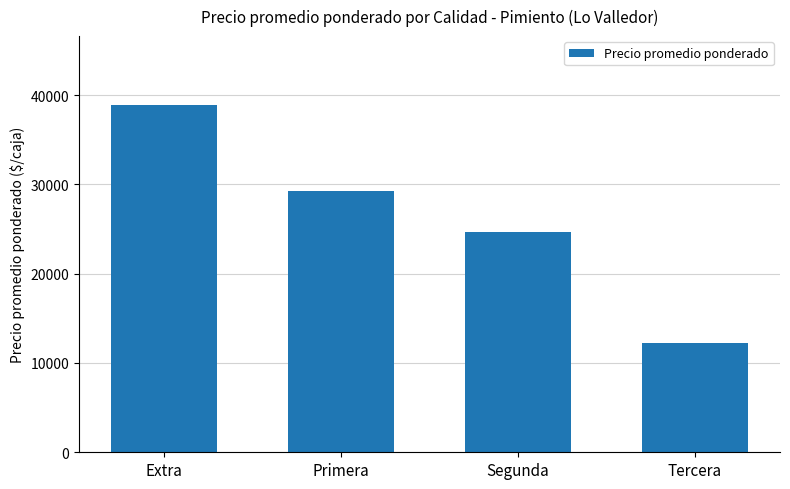

Which category has the lowest value across all series?

Tercera